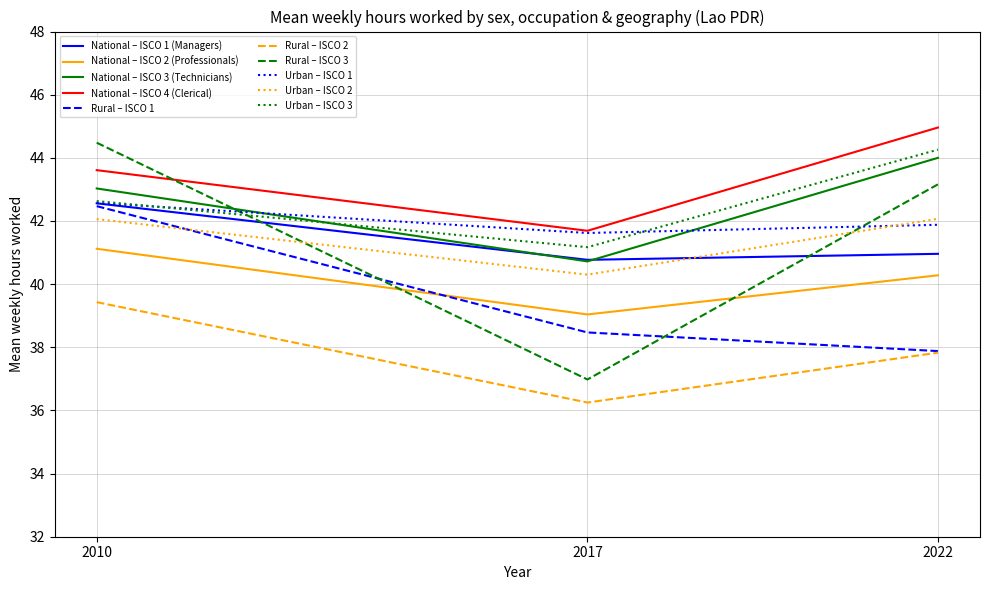

At which category is the sum across all series the highest?

2010